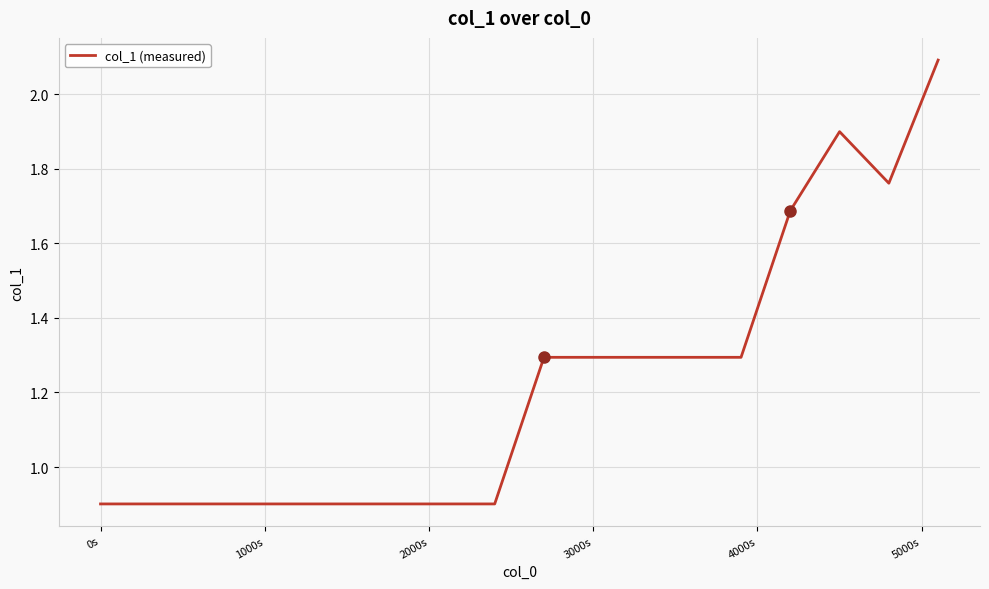

What is the difference between the maximum and minimum values?

1.2